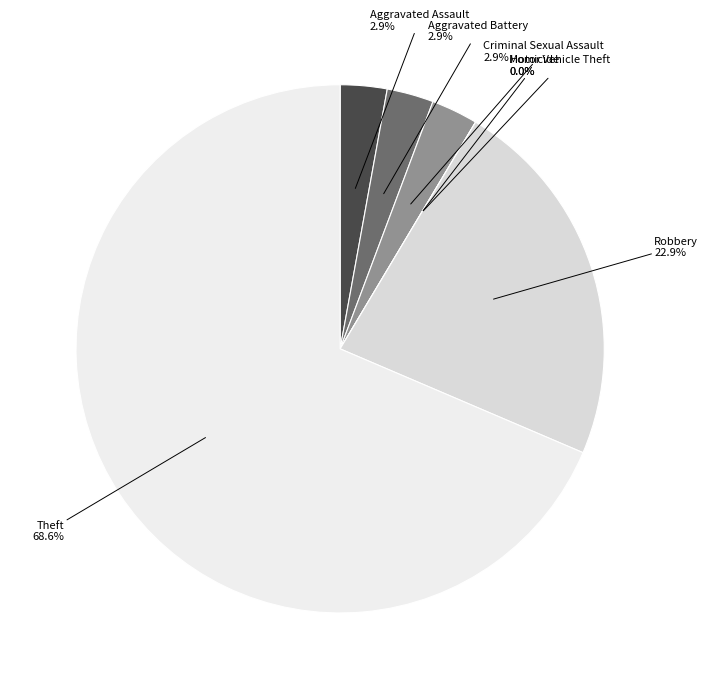

Which slice is the smallest?

Homicide